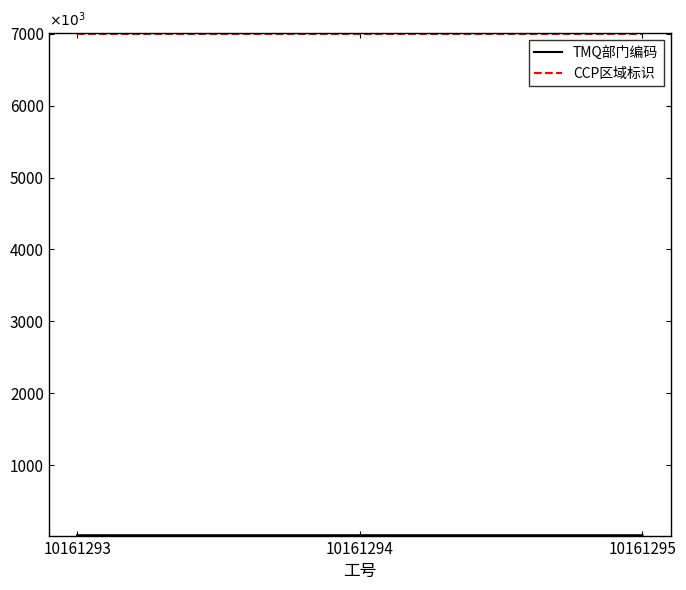

What is the value of the CCP区域标识 point at the 1st from the left?

7000035